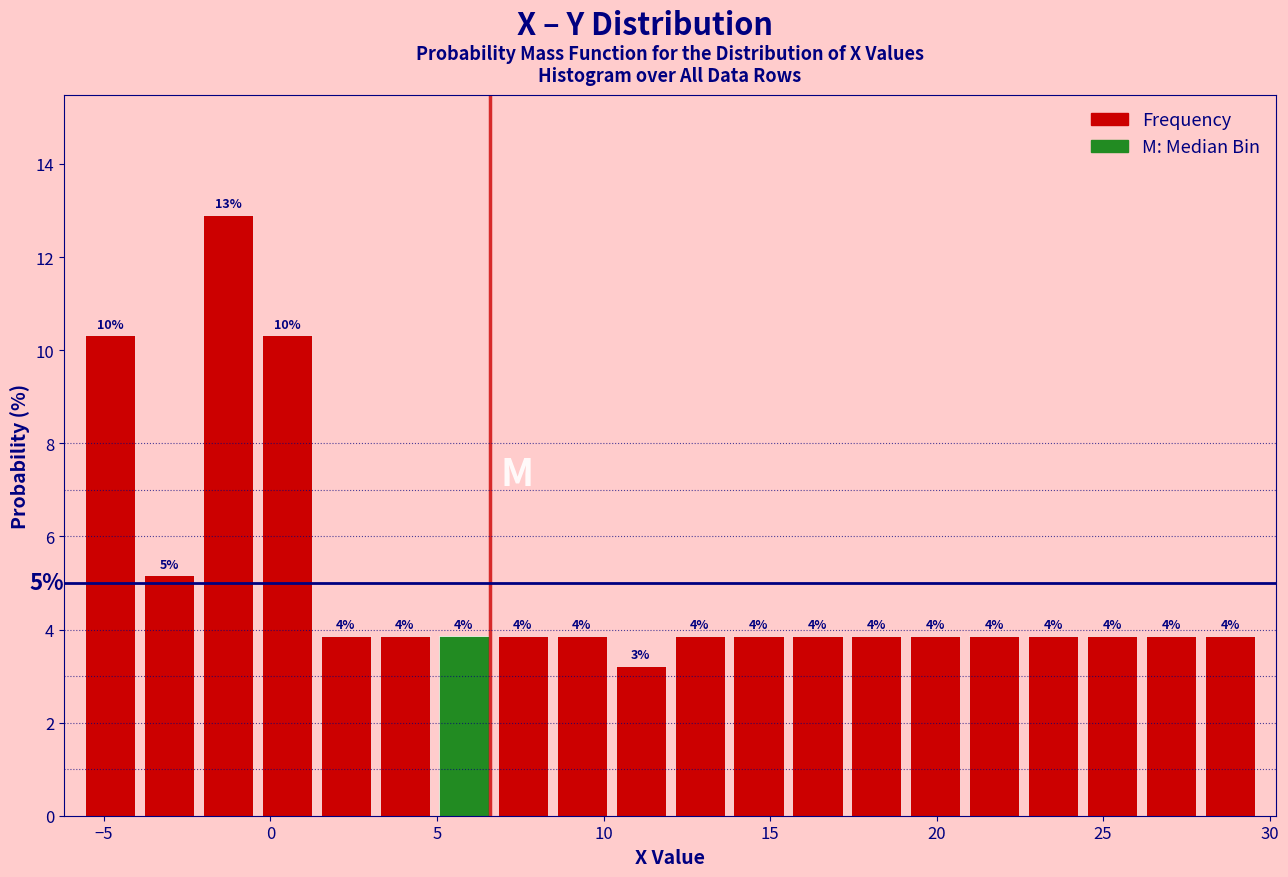

Read against the x-axis, roughly where is the centre of the tallest bar?

-1.5